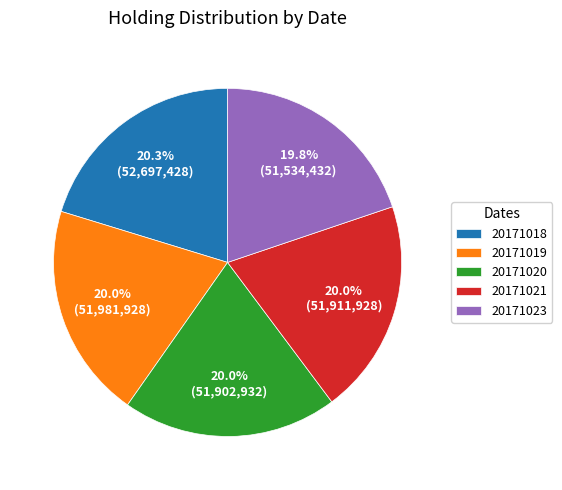

Do 20171020 and 20171018 together represent more than half of the pie?

No